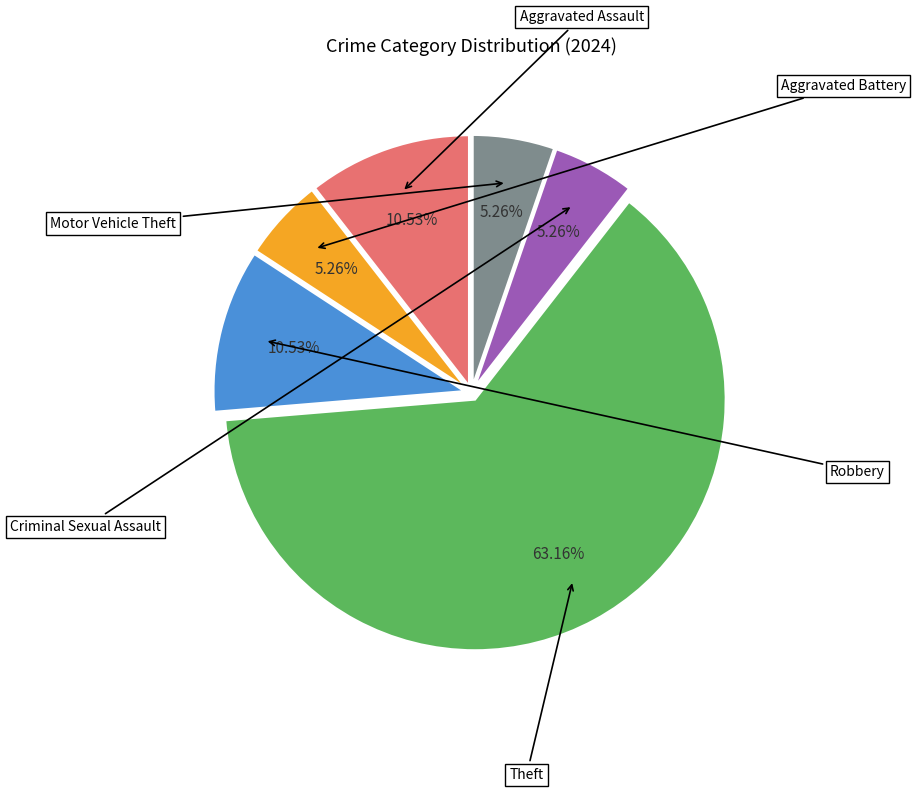

Does any single category account for the majority?

Yes